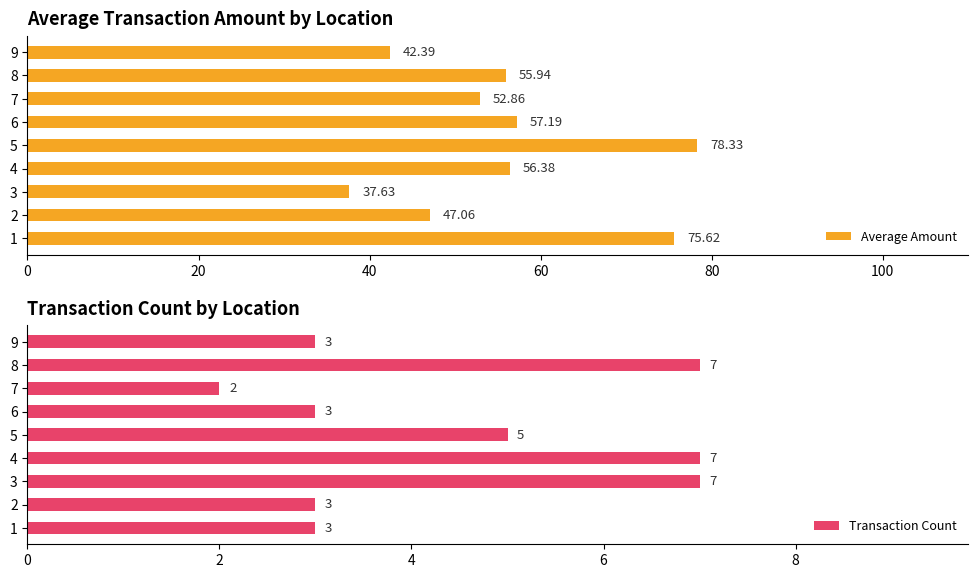

What is the sum of all Average Amount values?

503.4